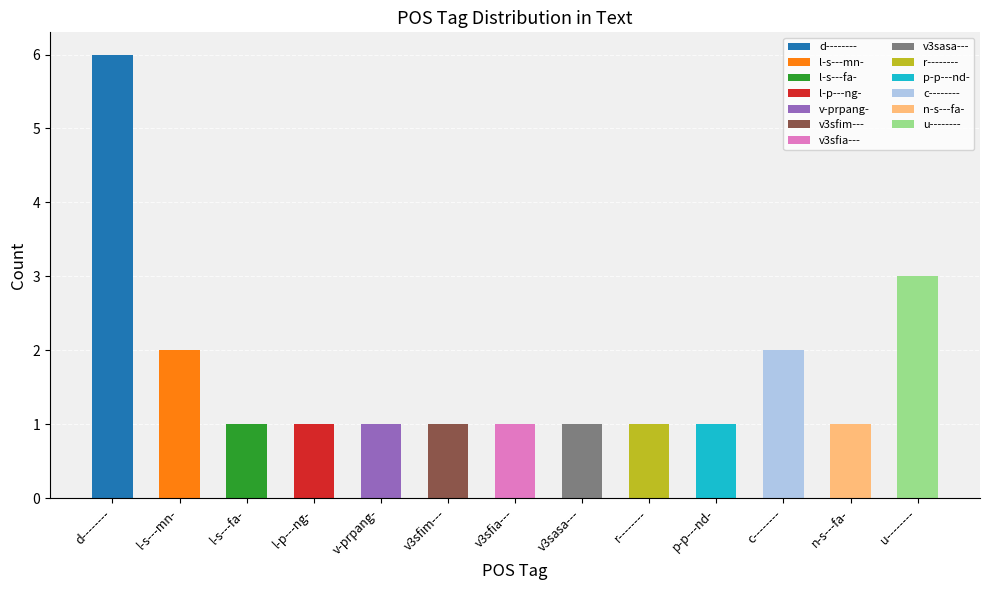

What is the difference between the values at v3sfia--- and d--------?

5